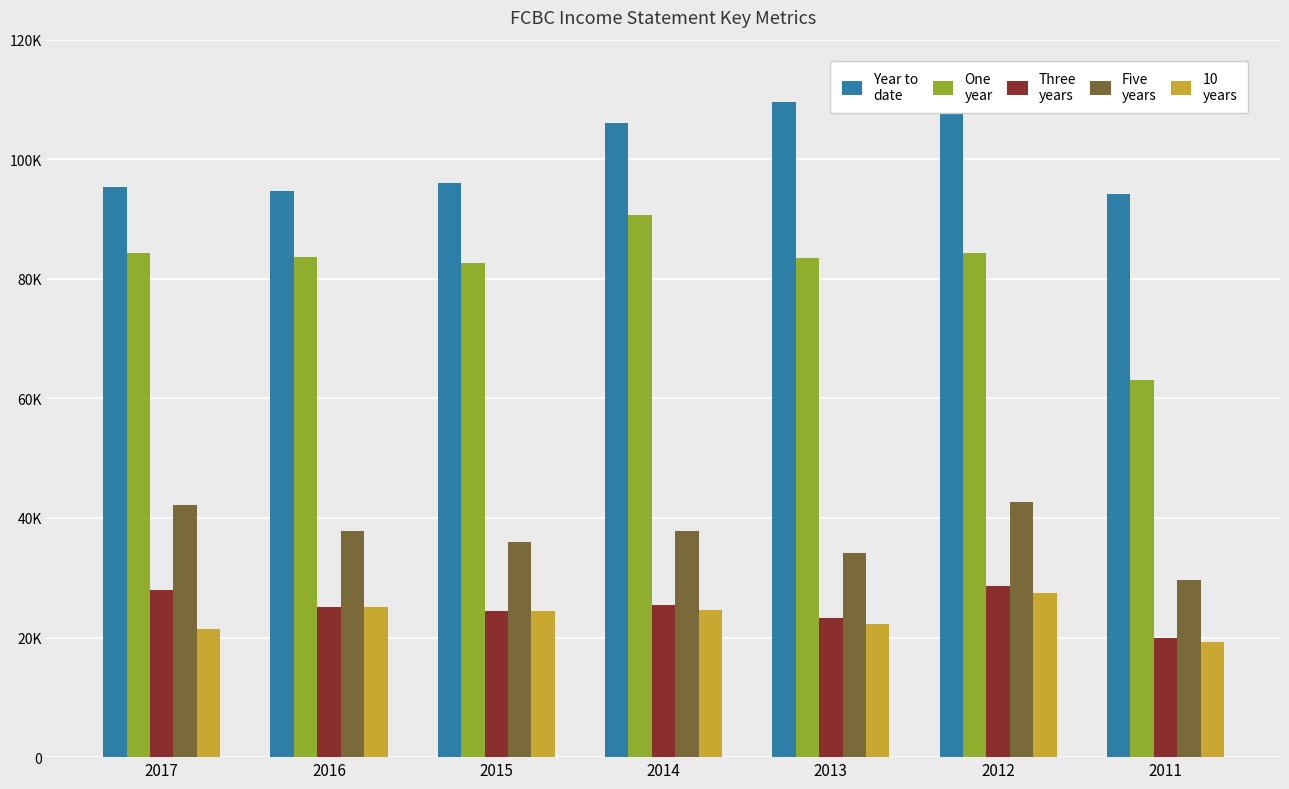

Where does the Year to
date series first go above 96100?

2014